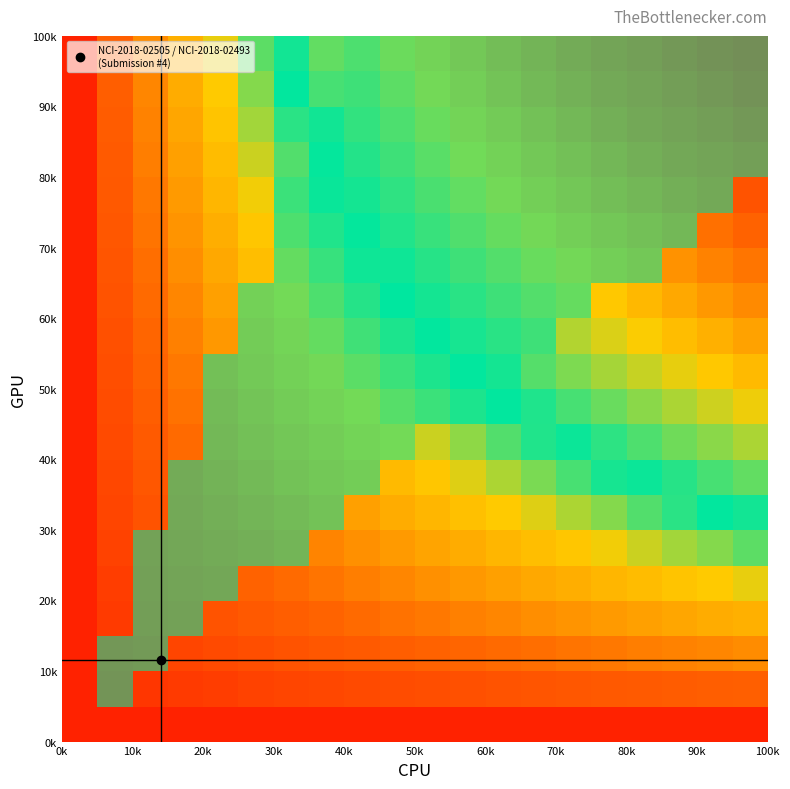

What is the maximum value shown in the chart?

1